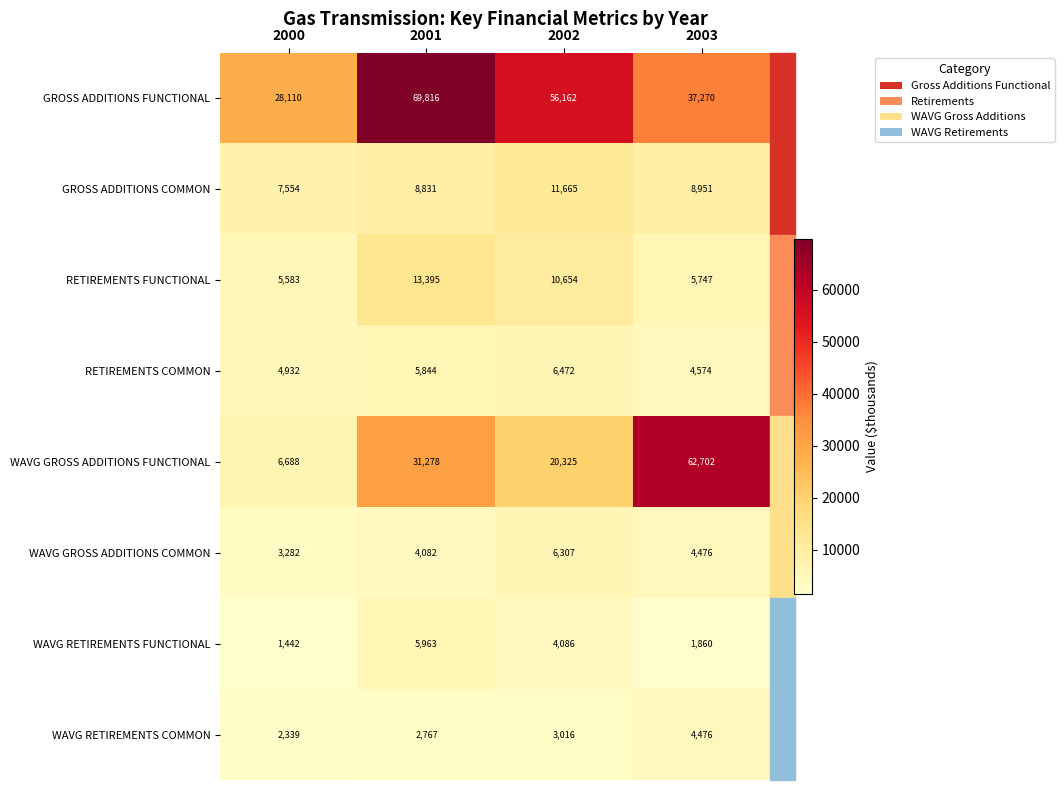

How many categories are shown in the chart?

4